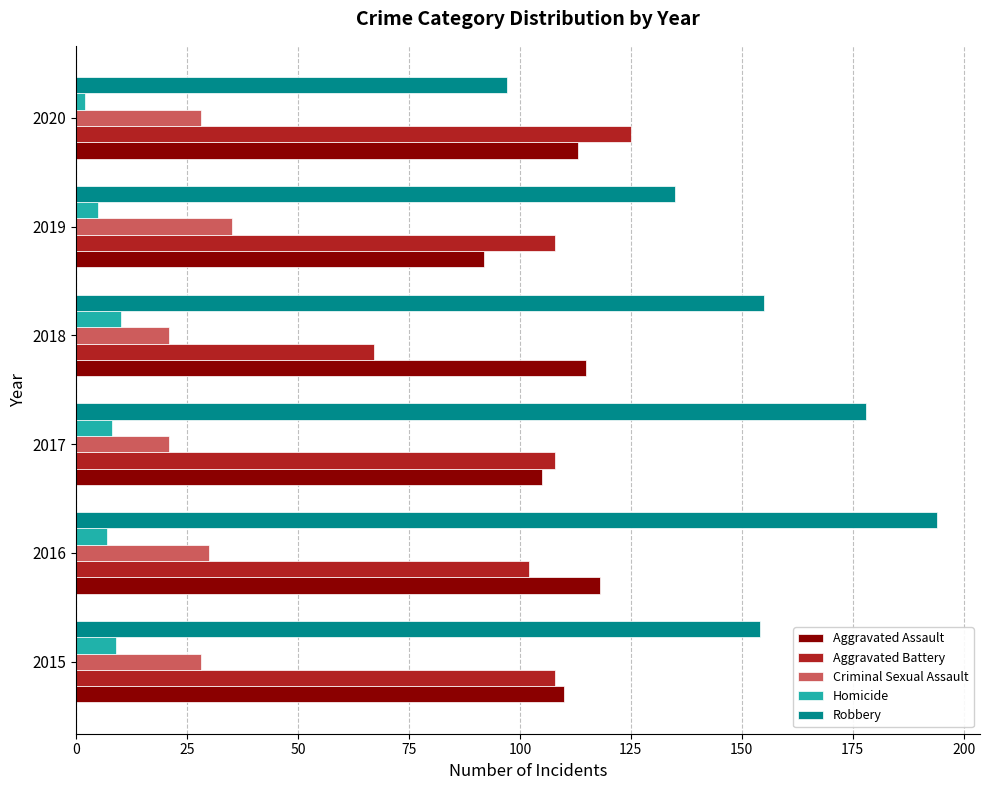

True or false: Aggravated Battery has a value of 25 at 2015.

False